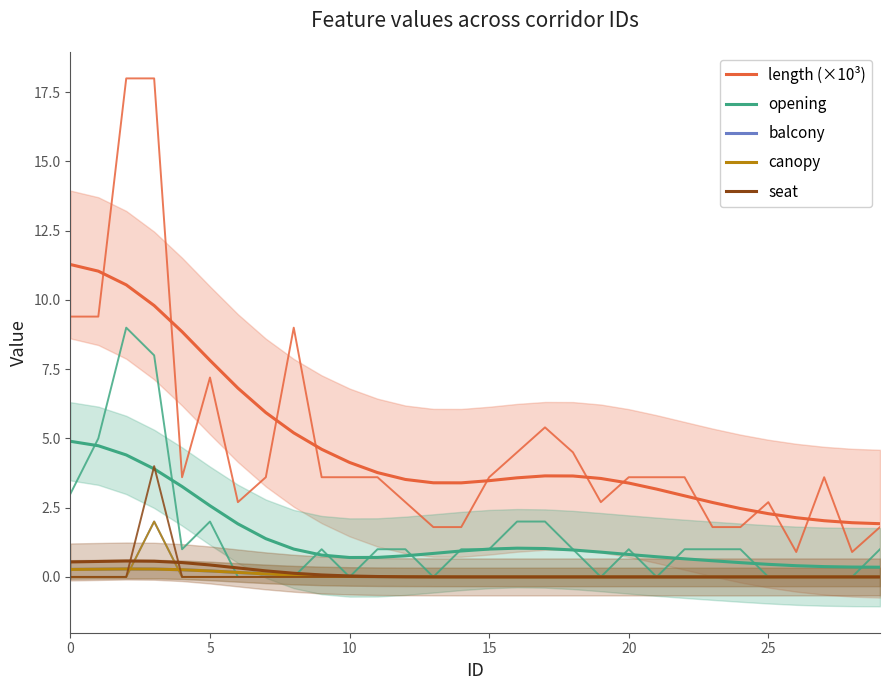

In canopy, how many points are higher than both neighbors (excluding endpoints)?

1